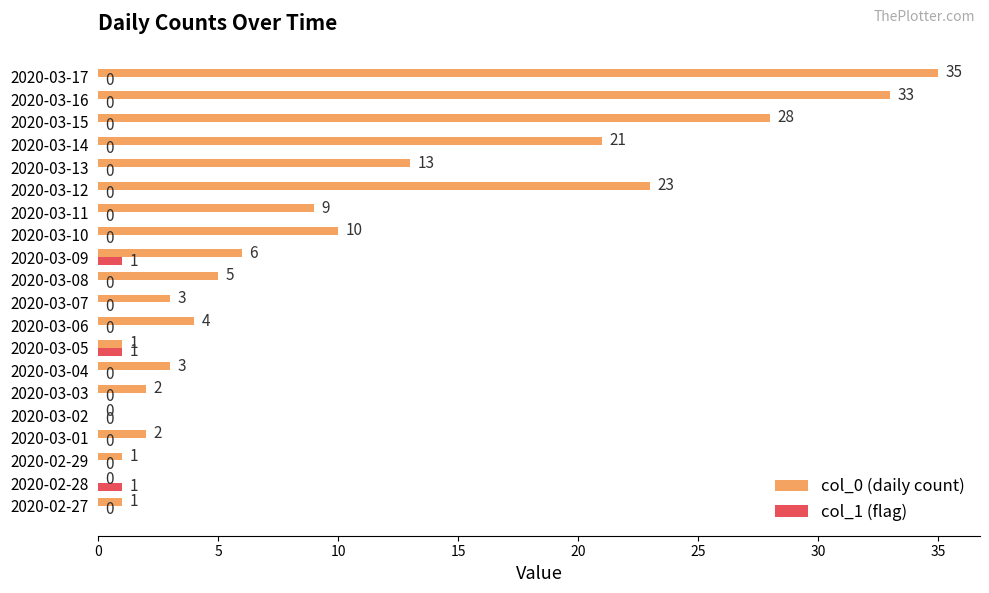

How many values in col_0 (daily count) are above zero?

18